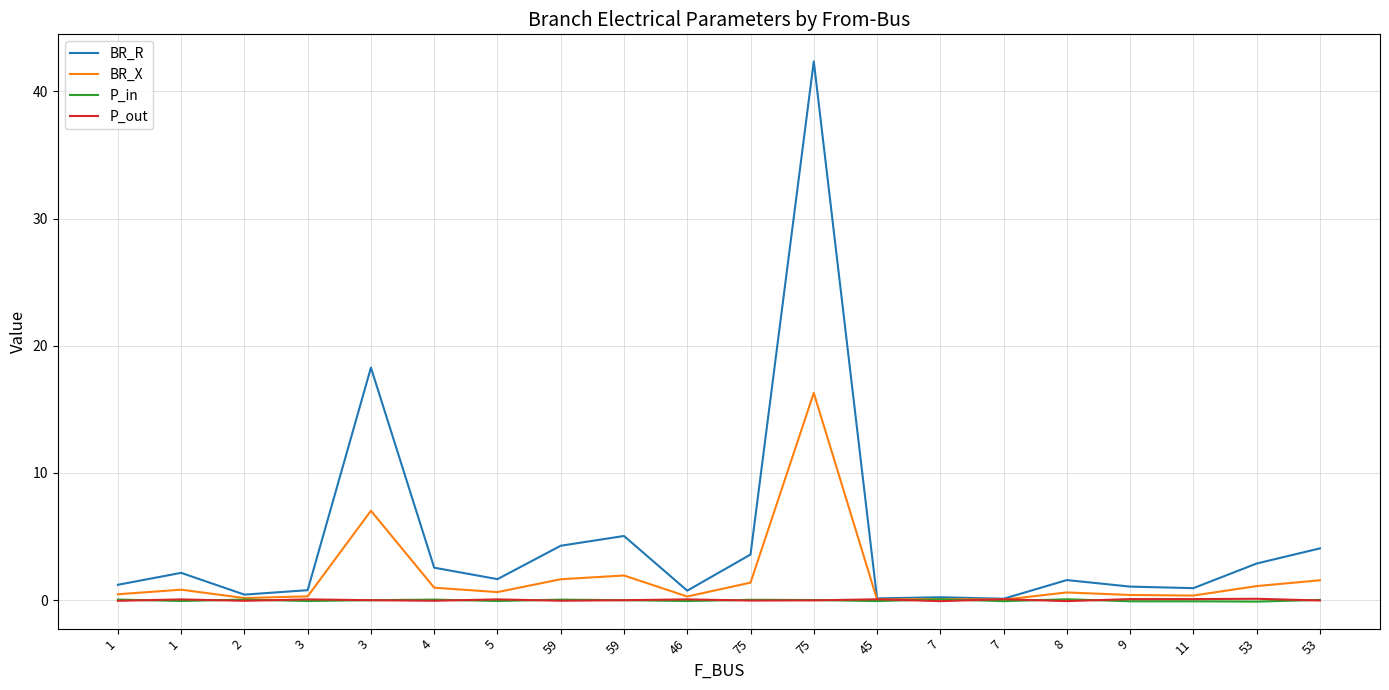

Which category has the highest value in the BR_X series?

75